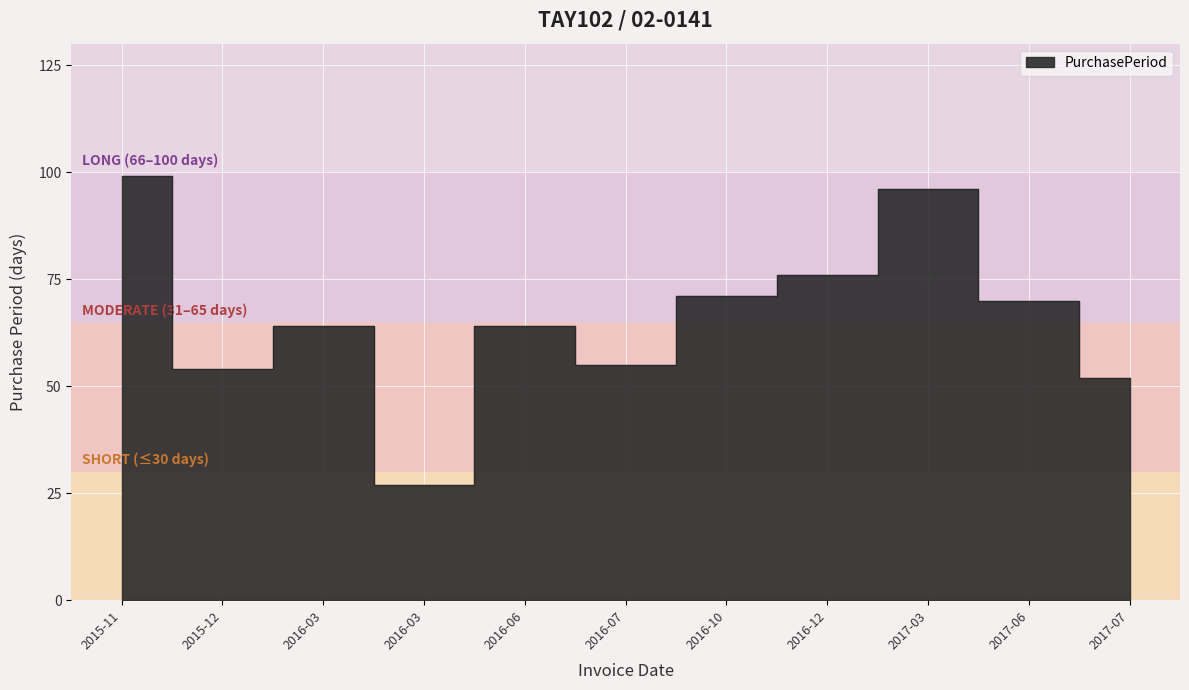

How many data points are less than 64?

4